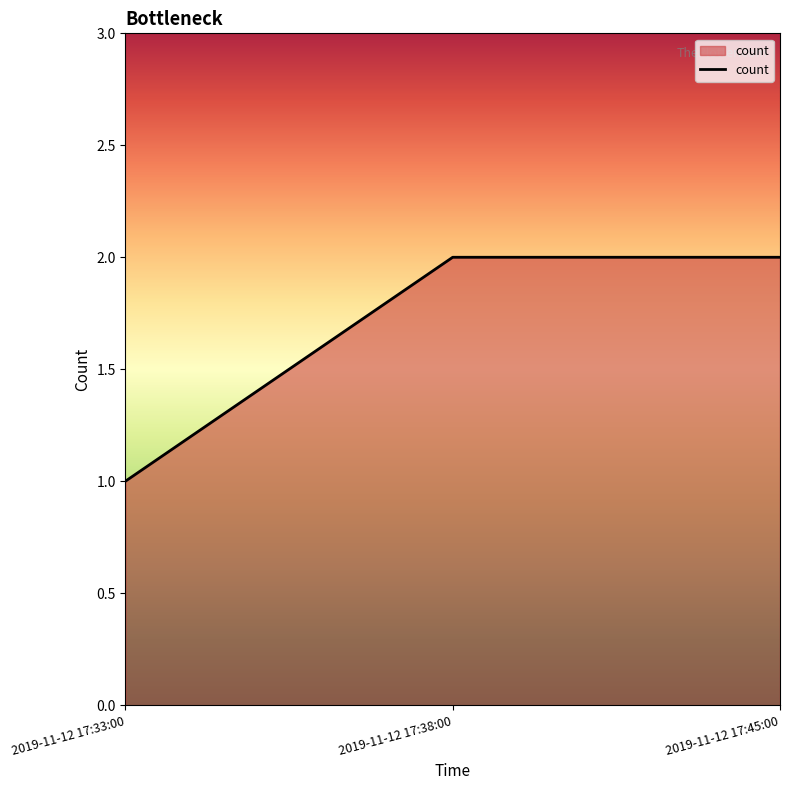

At which category does the chart reach its minimum across all series?

2019-11-12 17:33:00